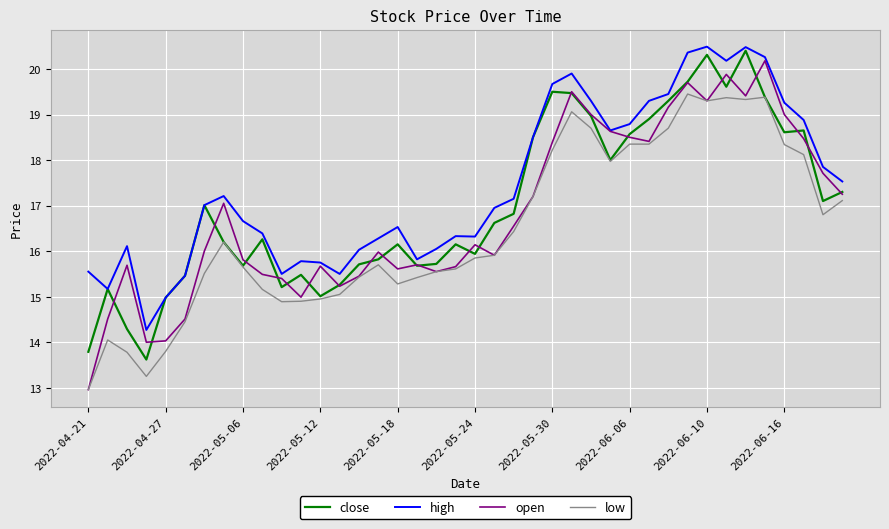

What is the maximum value shown in the chart?

20.5